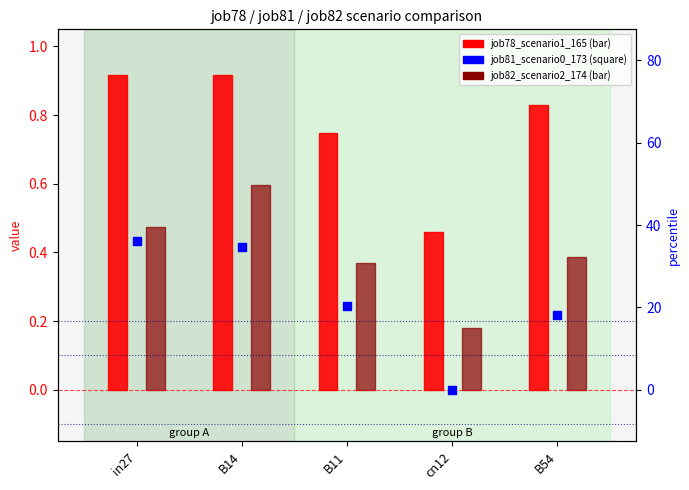

Which series has the largest Y range (max minus min)?

job78_scenario1_165